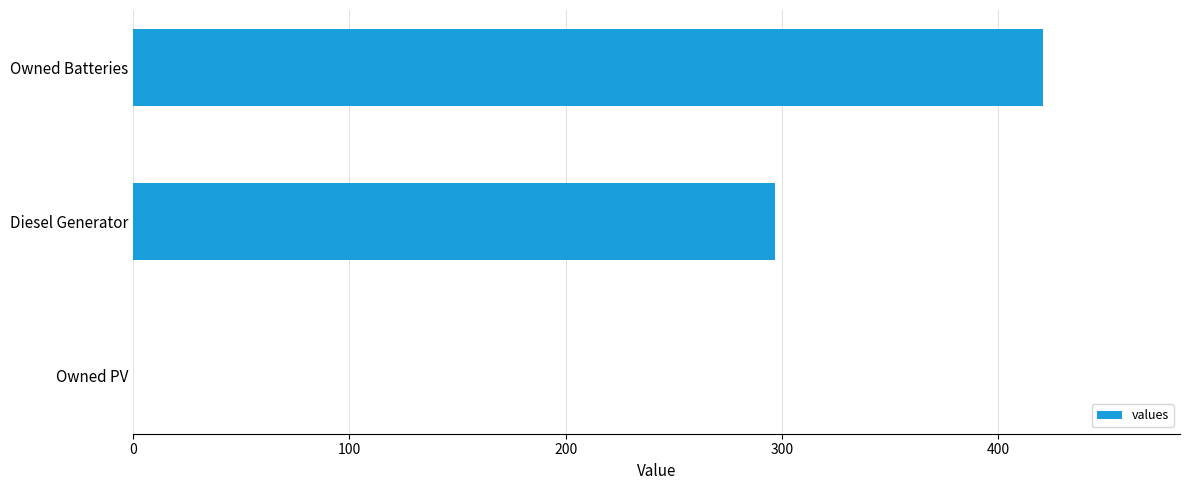

Read the value at Owned Batteries, to the nearest 5.

420